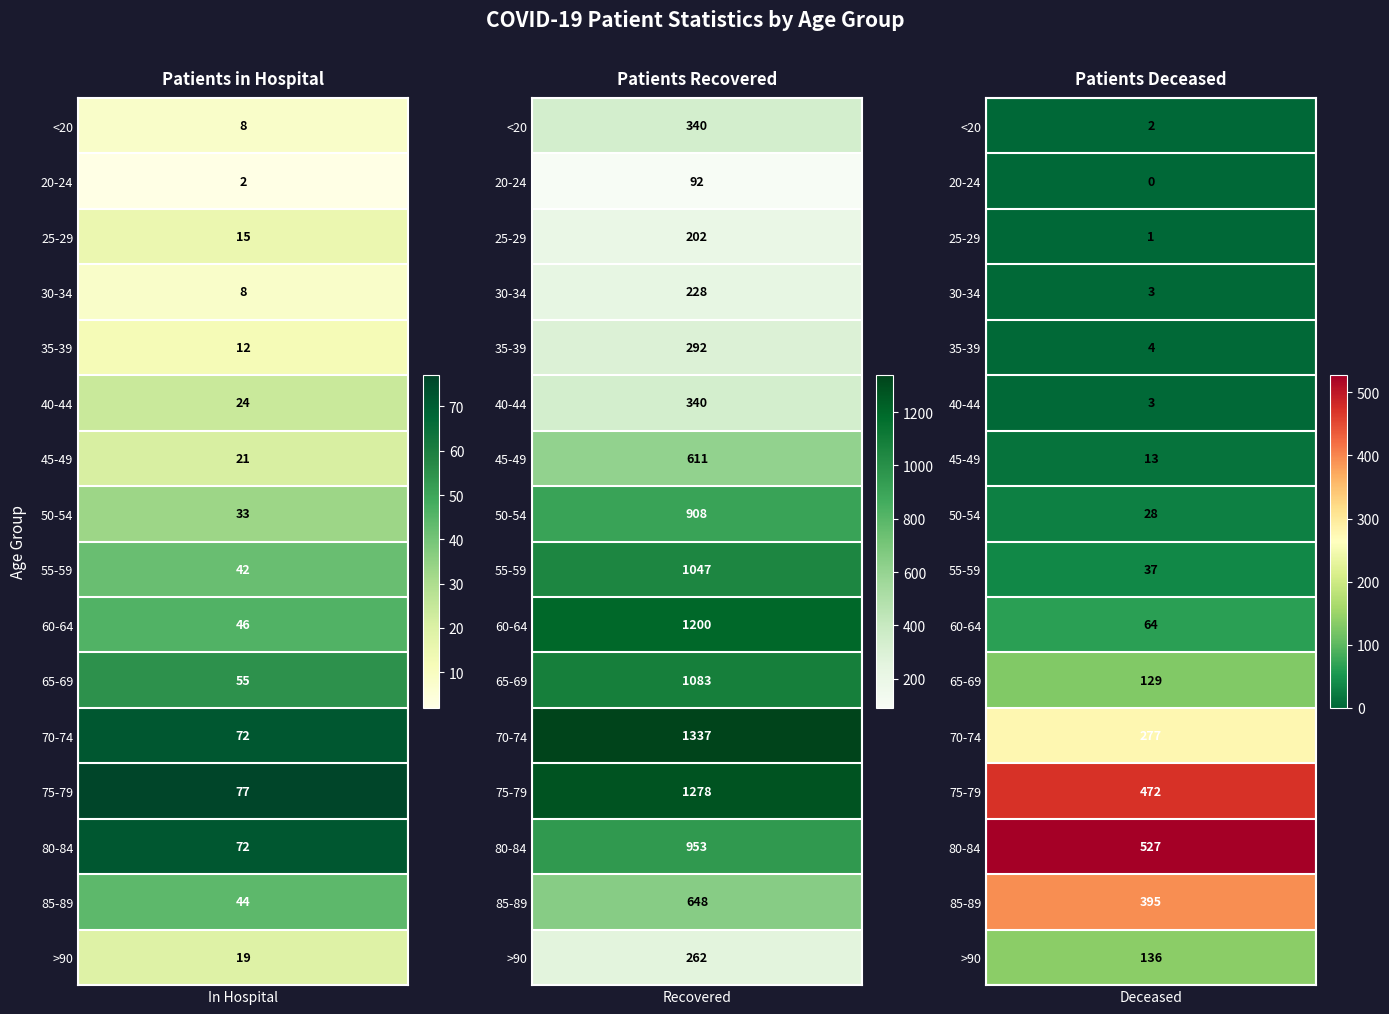

How many series are shown in this chart?

3